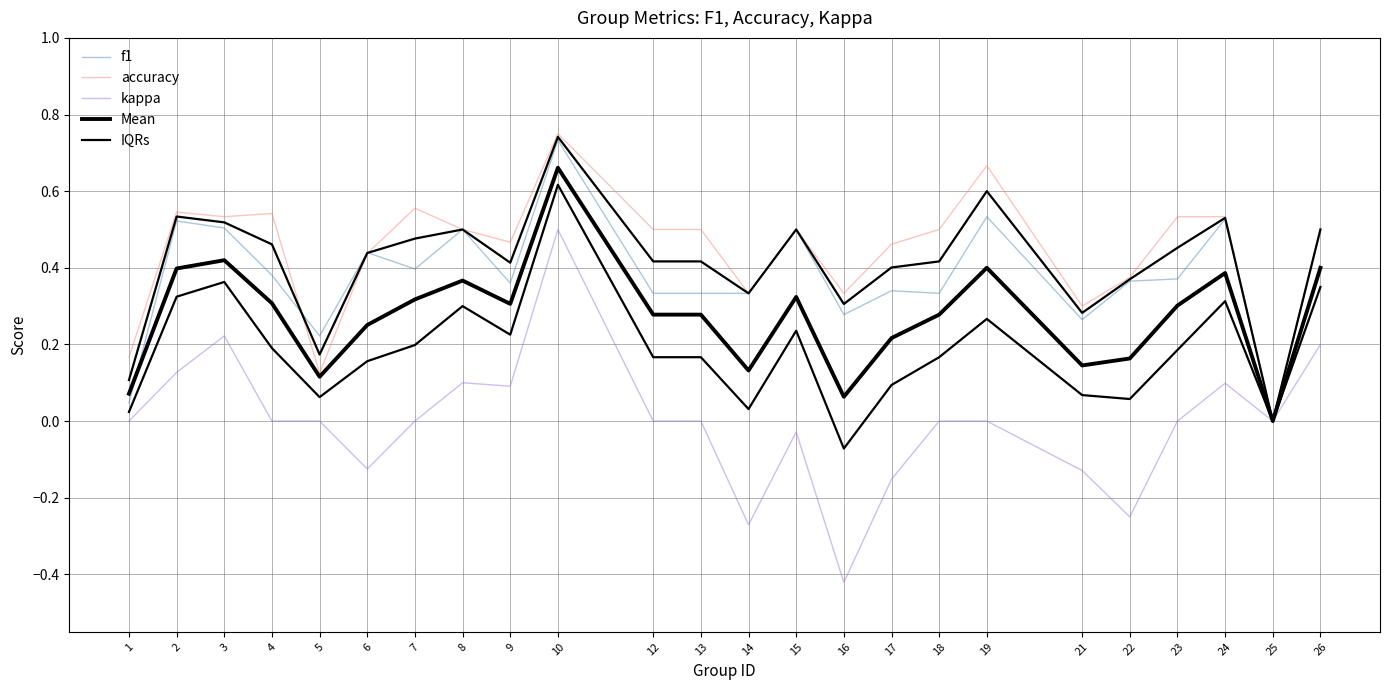

What is the difference between the maximum and minimum values in the kappa series?

0.9